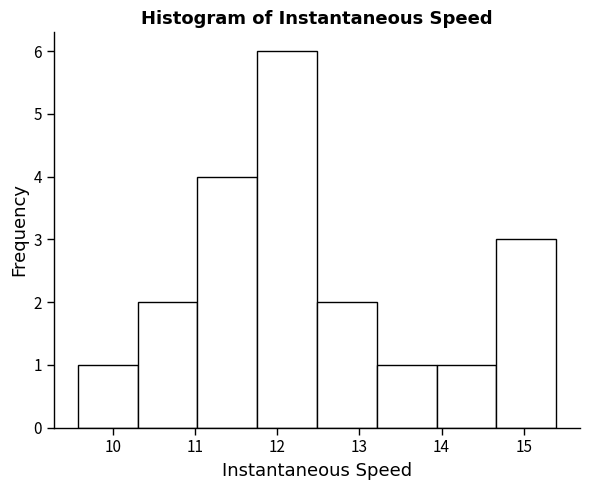

Over which range of the x-axis is the bar tallest?

11.8 to 12.5